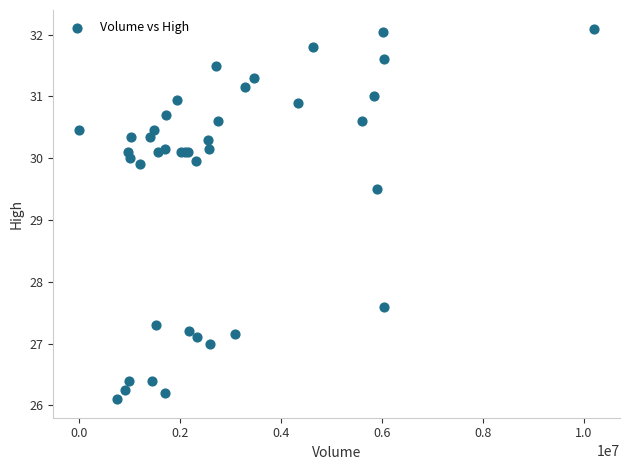

What Y value in the scatter plot is closest to 29?

29.5